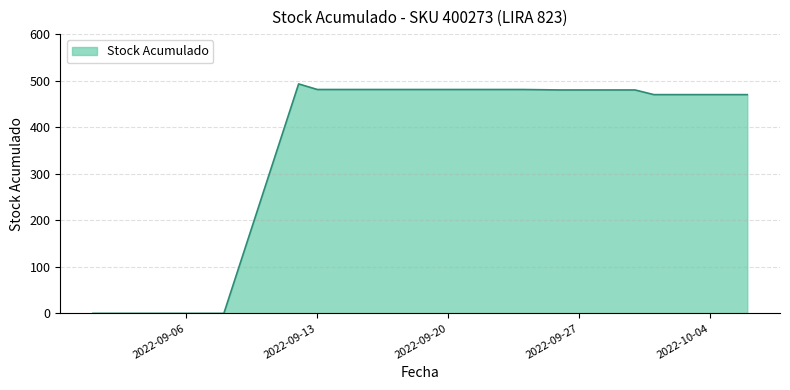

What is the greatest value displayed?

493